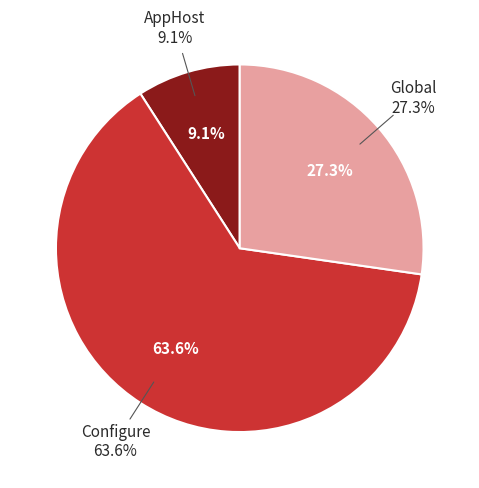

To the nearest percent, what portion does Global represent?

27%